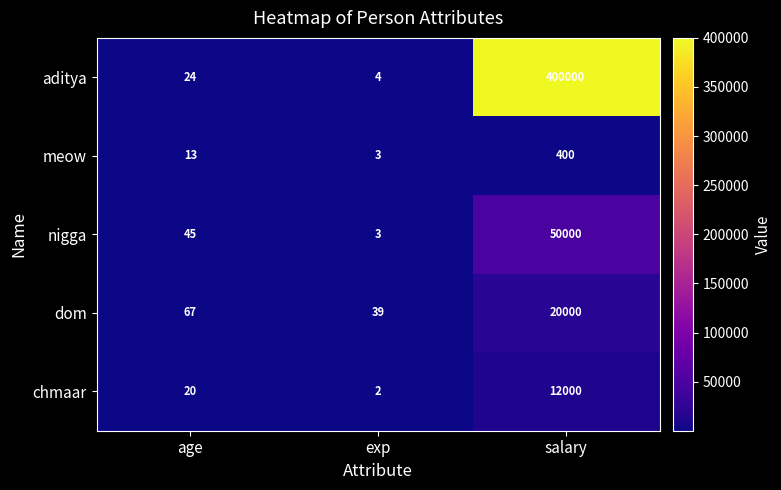

Reading right to left, list all the values displayed in this chart.

aditya: salary=400000	exp=4	age=24
meow: salary=400	exp=3	age=13
nigga: salary=50000	exp=3	age=45
dom: salary=20000	exp=39	age=67
chmaar: salary=12000	exp=2	age=20